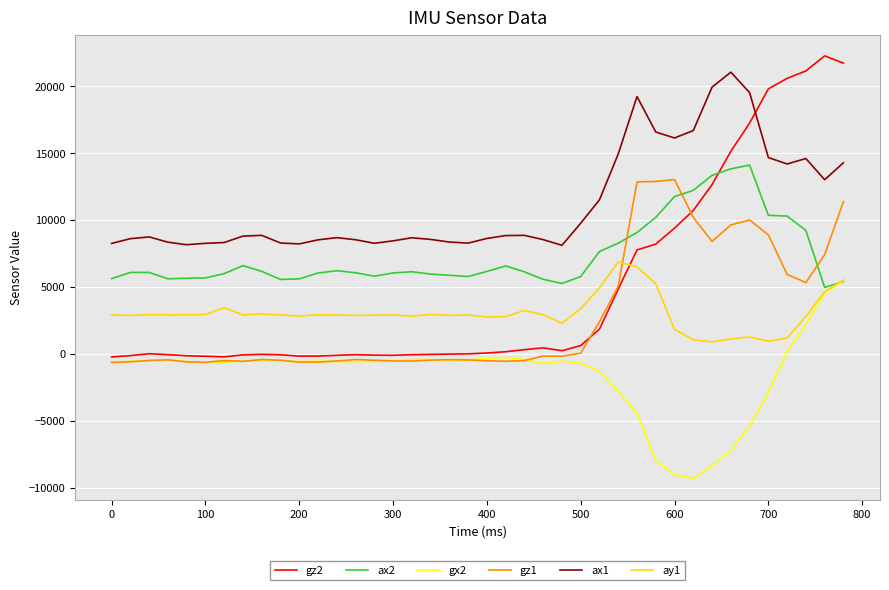

True or false: ax1 and ax2 cross at least once.

False